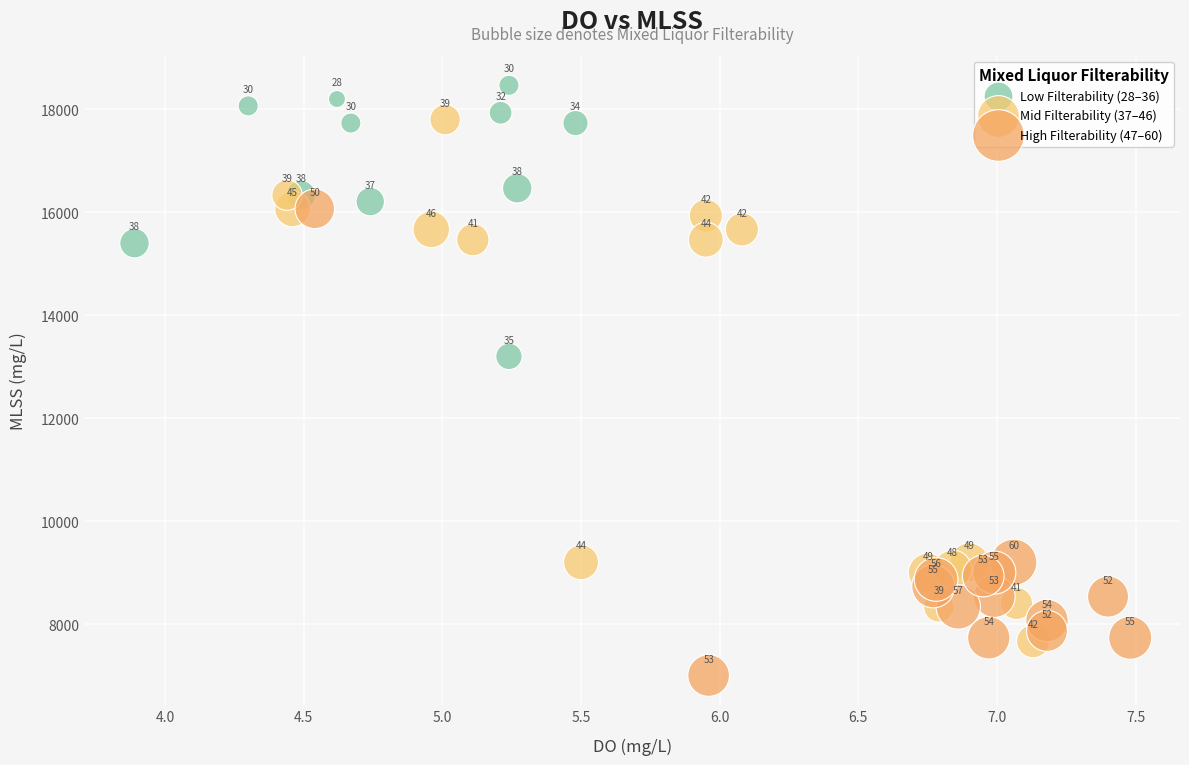

Which series contains the highest Y value?

Low Filterability (28–36)